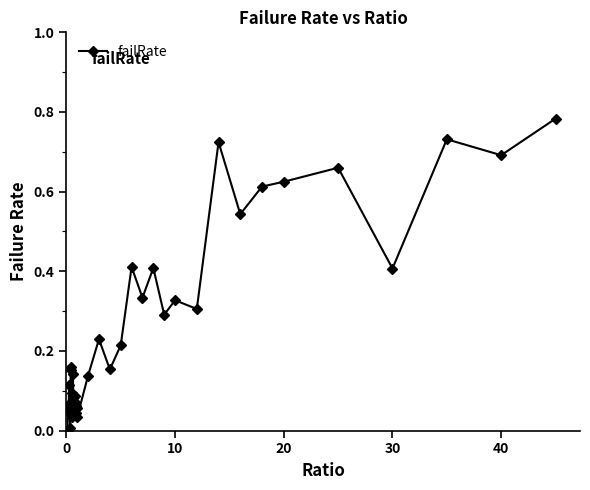

Is it true that the value at 0 is 0.5?

False